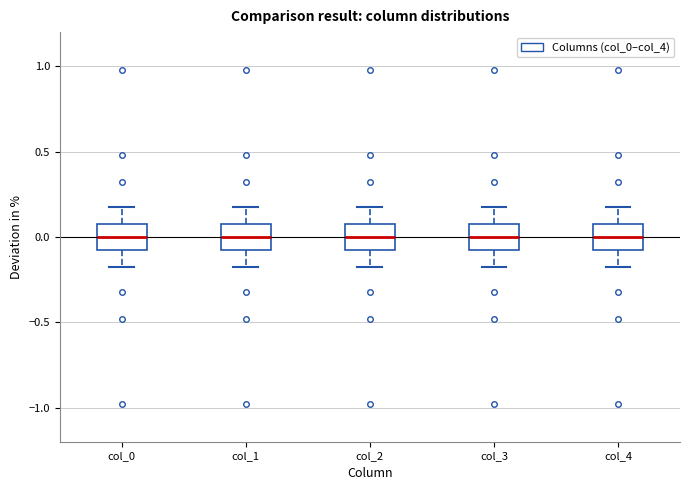

Reading left to right, read every box against the y-axis: the position of its median line, the range the box covers, and the ends of its whiskers. The values are not printed on the chart, so give them approximately, as read against the axis.

col_0: median 0.0, box -0.1 to 0.1, whiskers -0.2 to 0.2
col_1: median 0.0, box -0.1 to 0.1, whiskers -0.2 to 0.2
col_2: median 0.0, box -0.1 to 0.1, whiskers -0.2 to 0.2
col_3: median 0.0, box -0.1 to 0.1, whiskers -0.2 to 0.2
col_4: median 0.0, box -0.1 to 0.1, whiskers -0.2 to 0.2